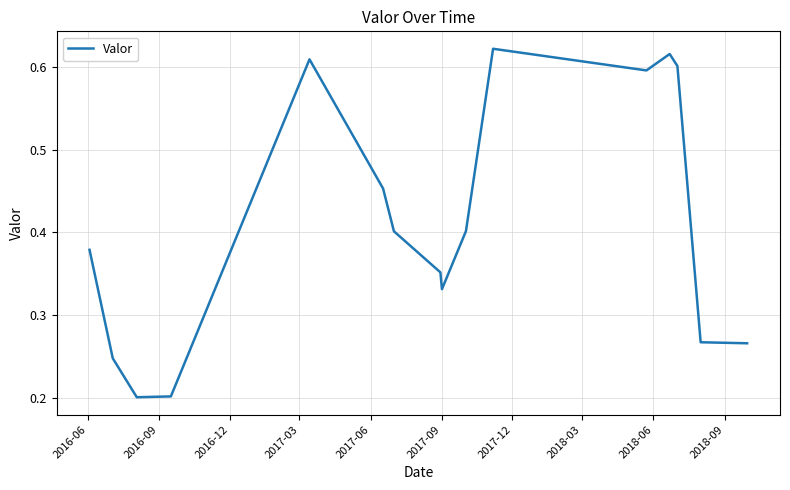

Reading left to right, what are all the values shown in this chart?

0.4	0.2	0.2	0.2	0.6	0.5	0.4	0.4	0.3	0.4	0.6	0.6	0.6	0.6	0.3	0.3